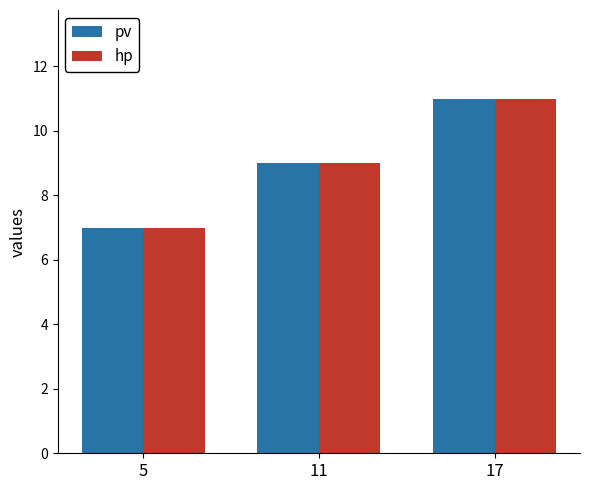

How many distinct data groups are displayed?

2